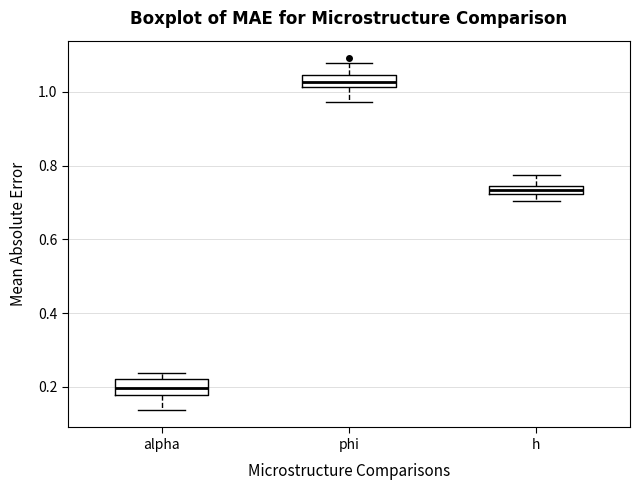

Which box's median line is the lowest?

alpha